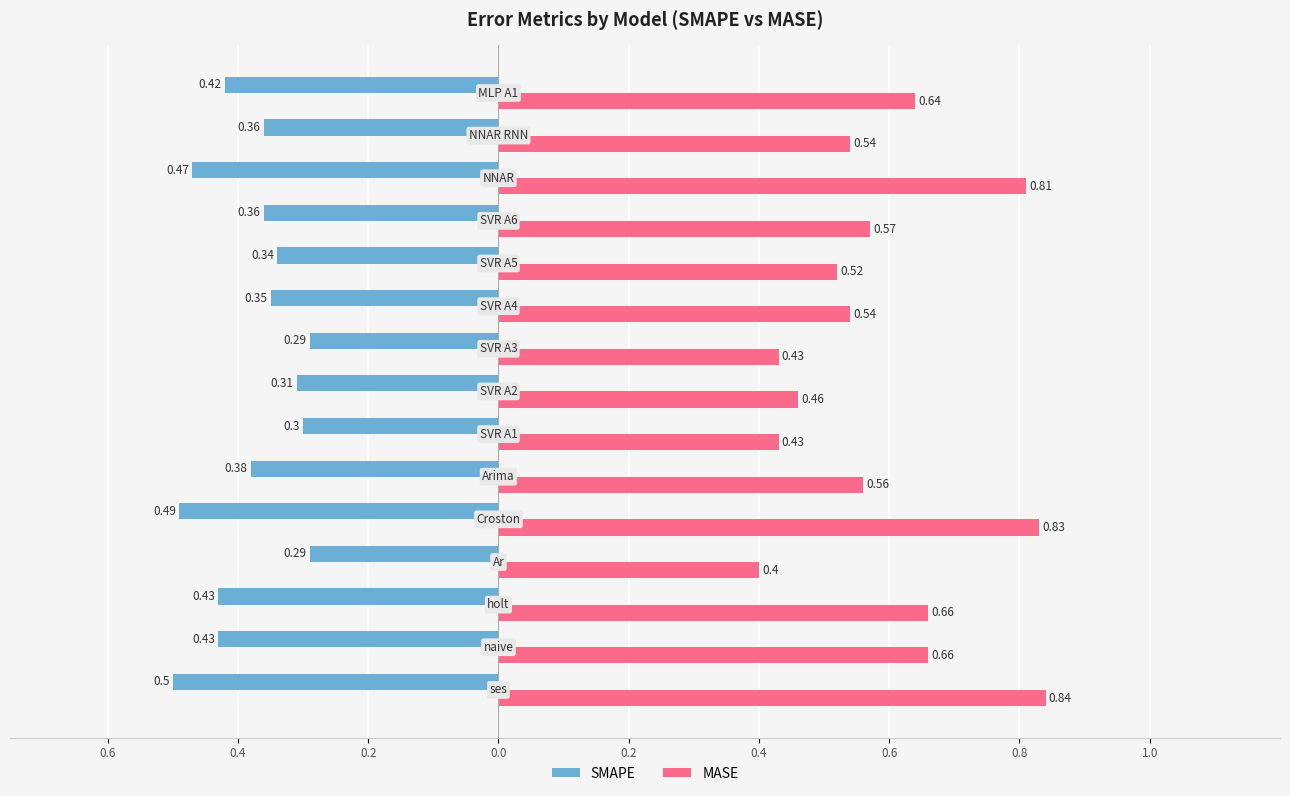

What are all the series names shown in the legend?

SMAPE, MASE